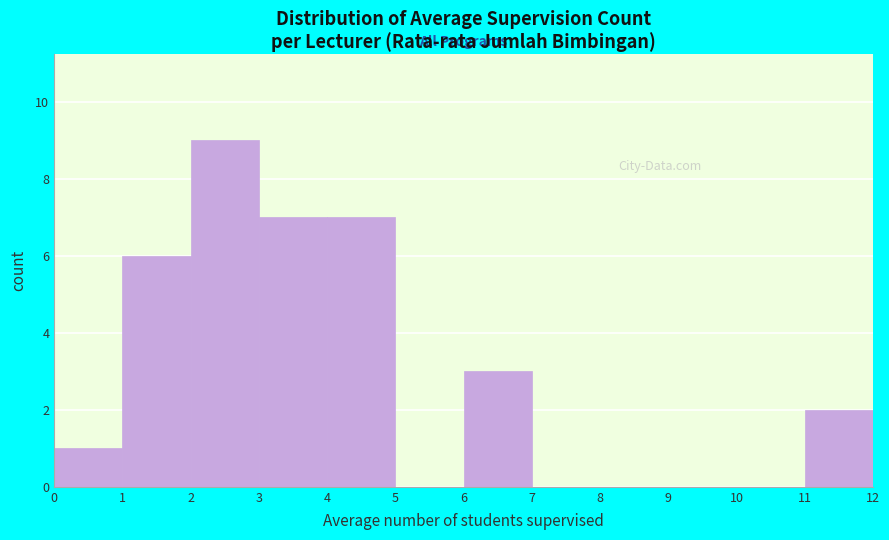

Over which range of the x-axis is the bar tallest?

2 to 3